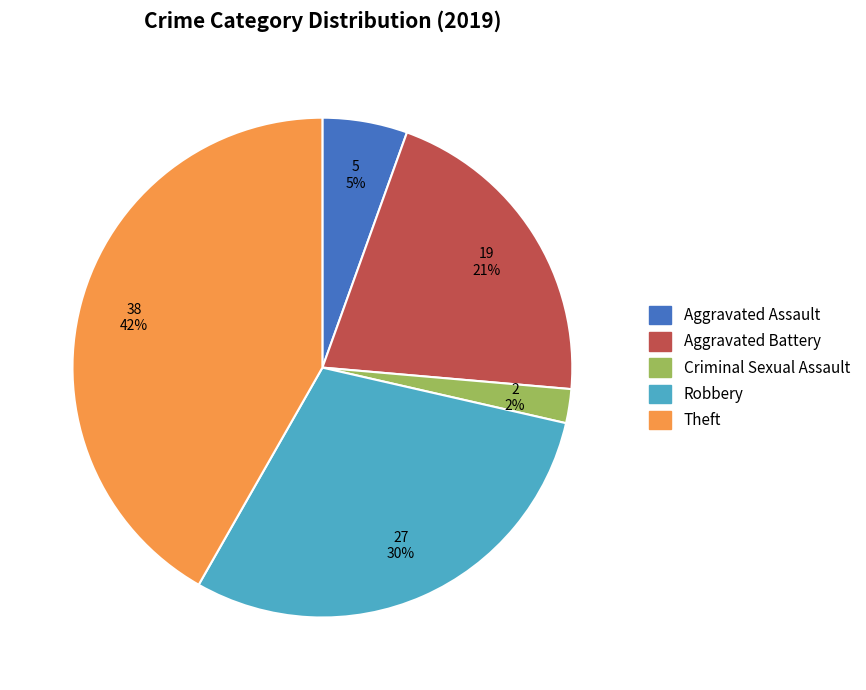

Does any single category account for the majority?

No